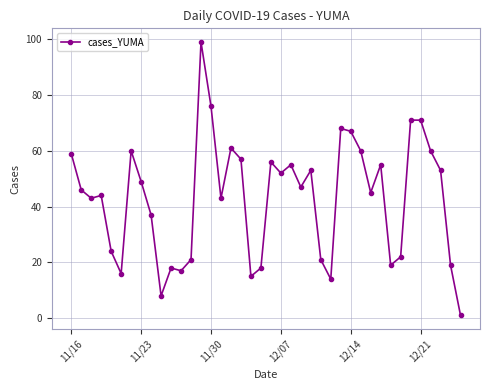

True or false: there are more than 1 points higher than both neighbors.

True